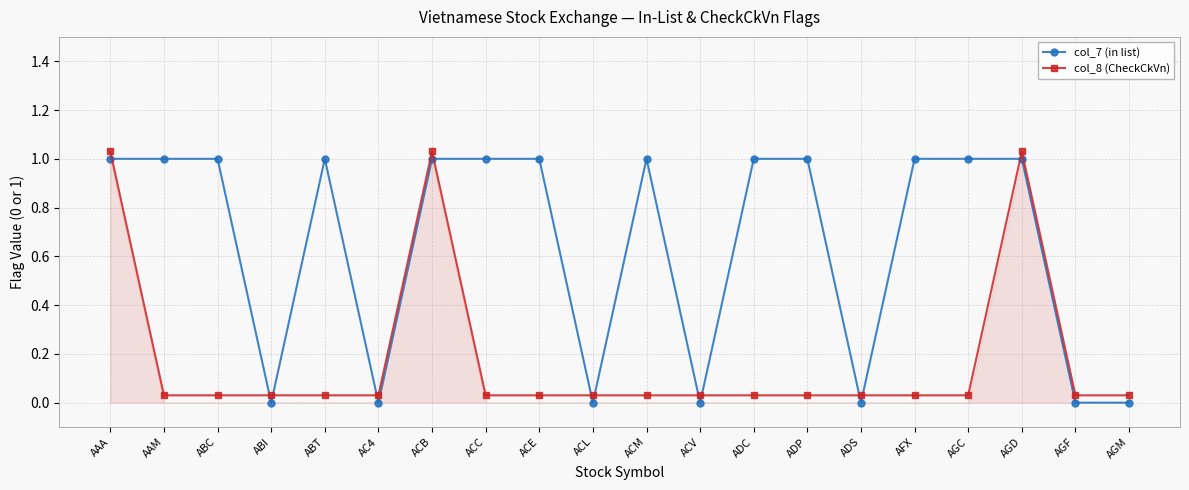

At which category does the chart reach its peak across all series?

AAA